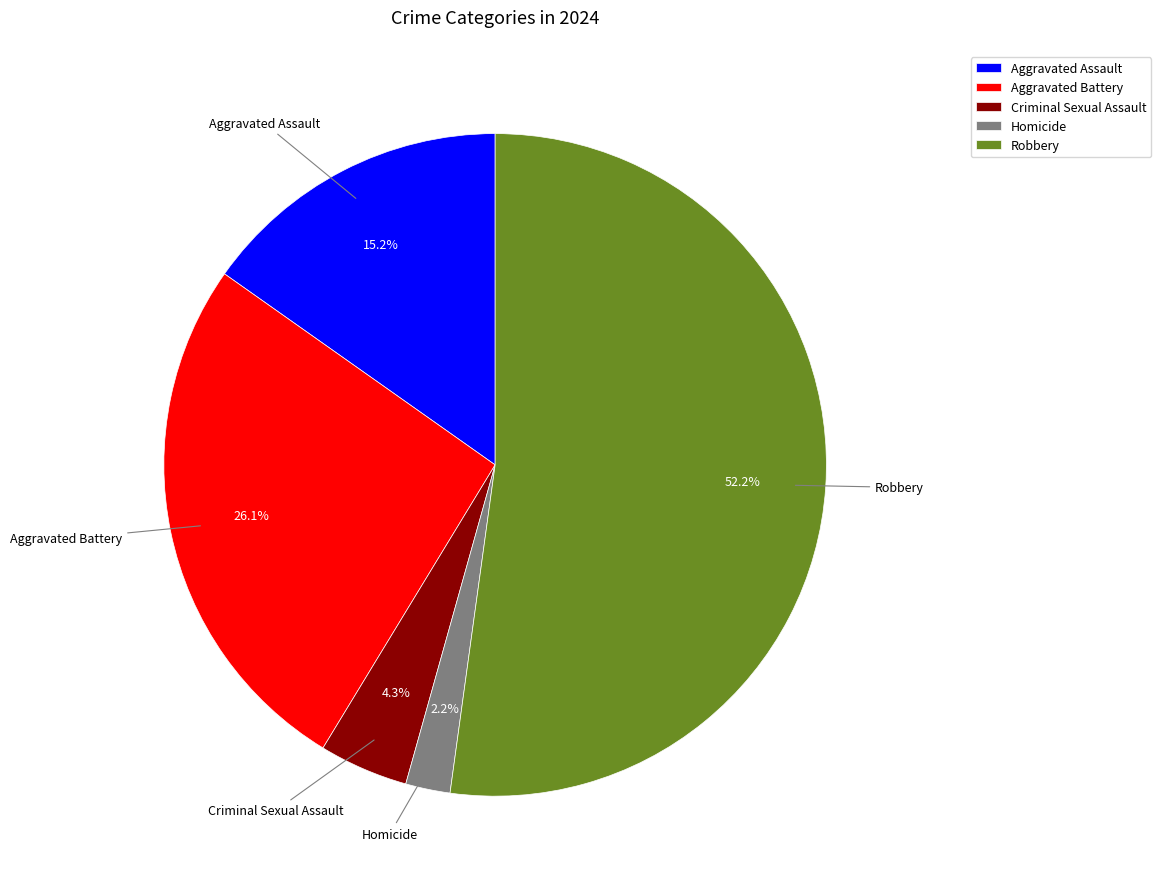

Is there any slice that represents more than half of the pie?

Yes